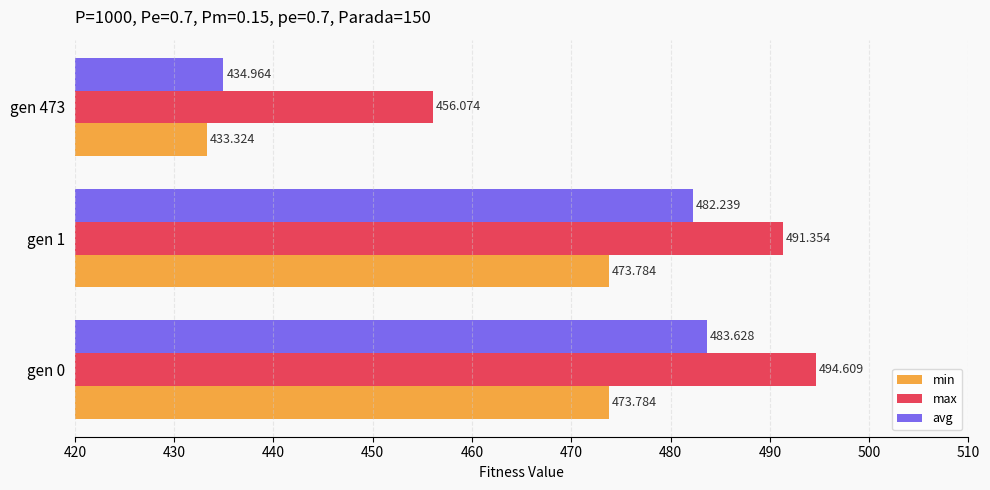

What is the smallest value displayed?

433.3